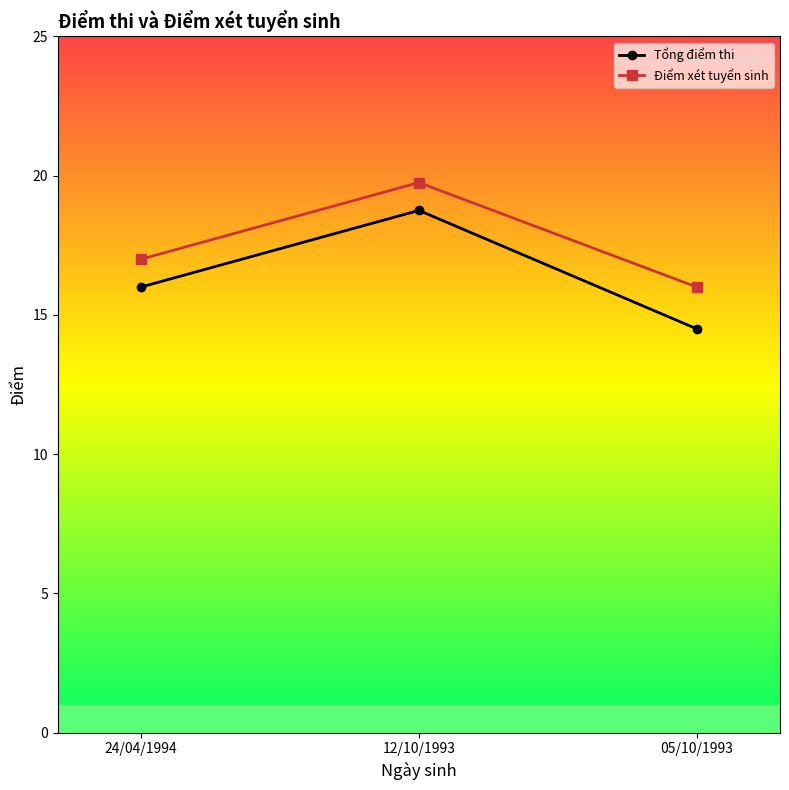

What position from the left is 24/04/1994?

1